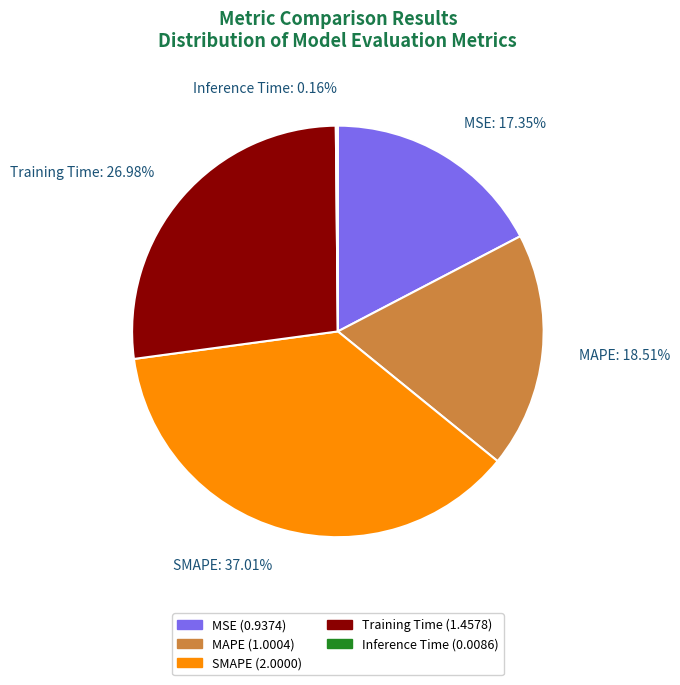

What percentage is the Training Time slice, to the nearest percent?

27%